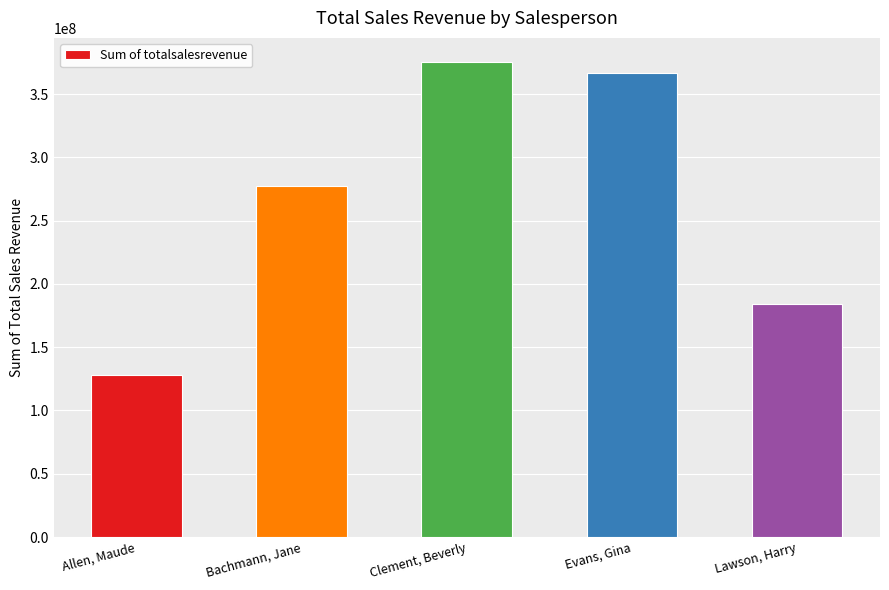

Which has a higher value, Bachmann, Jane or Evans, Gina?

Evans, Gina